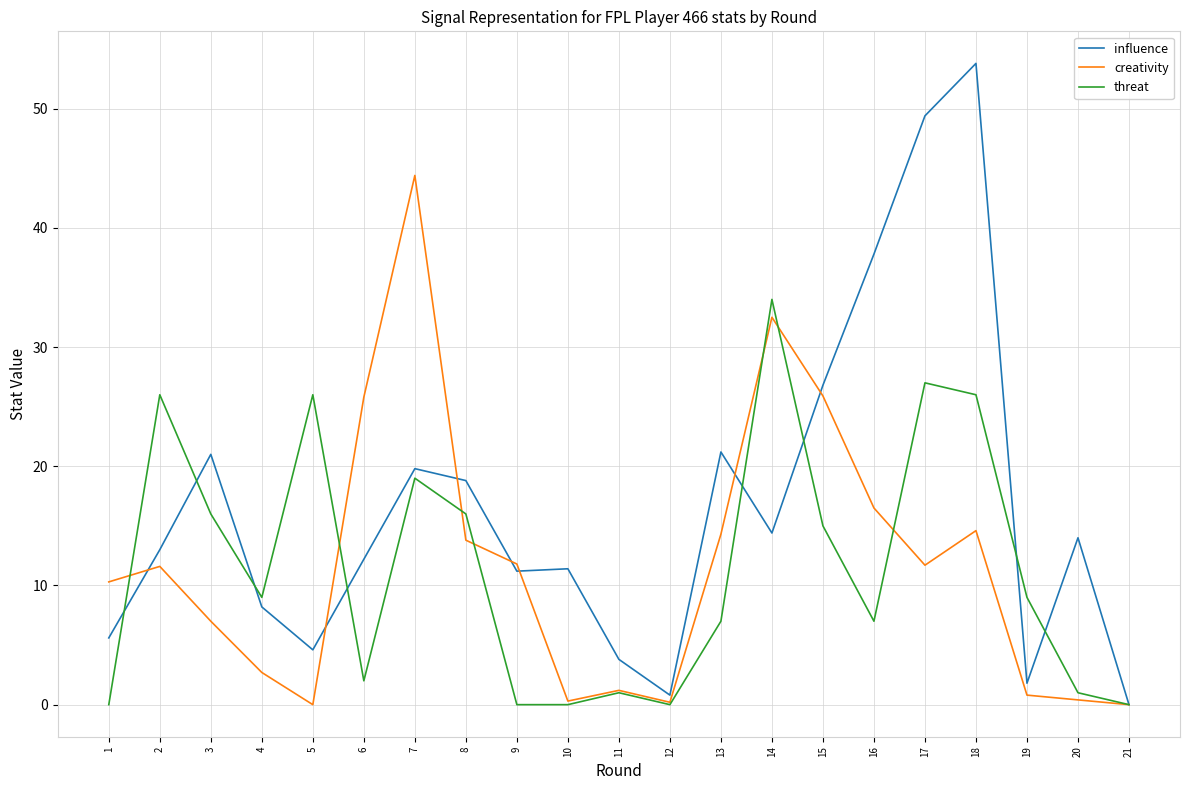

Which series changed the most between 4 and 15?

creativity